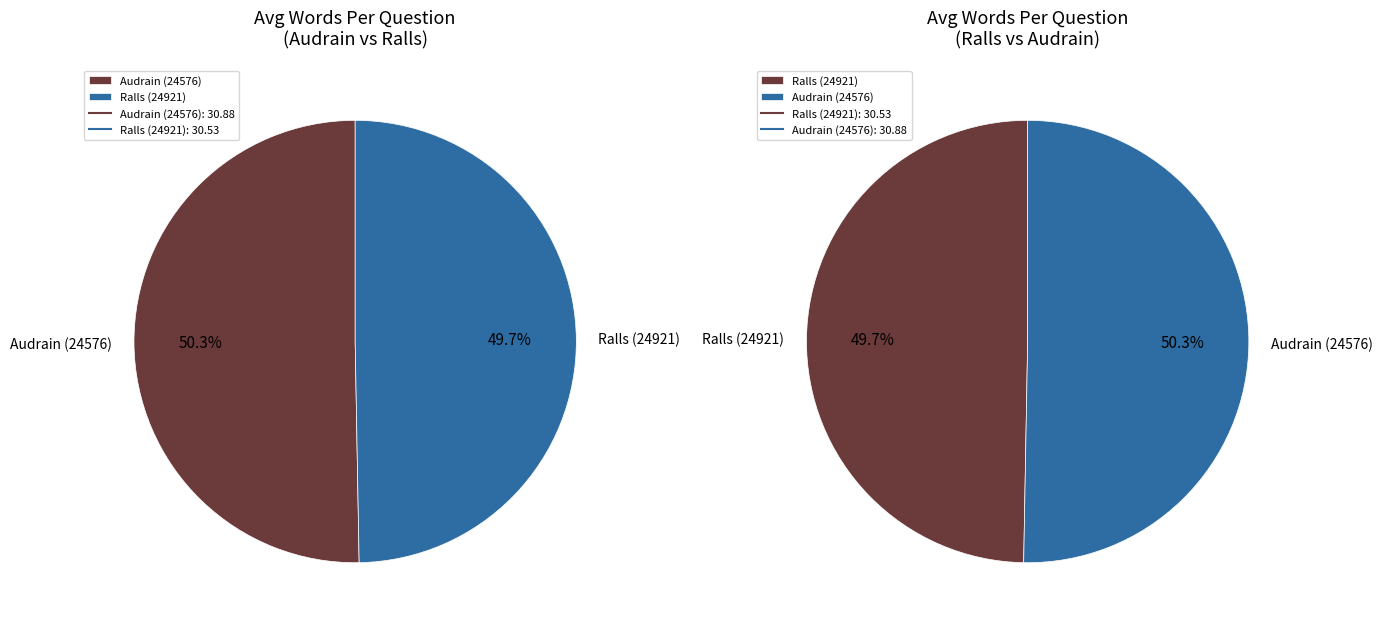

To the nearest percent, what percentage of the pie is 24576?

50%